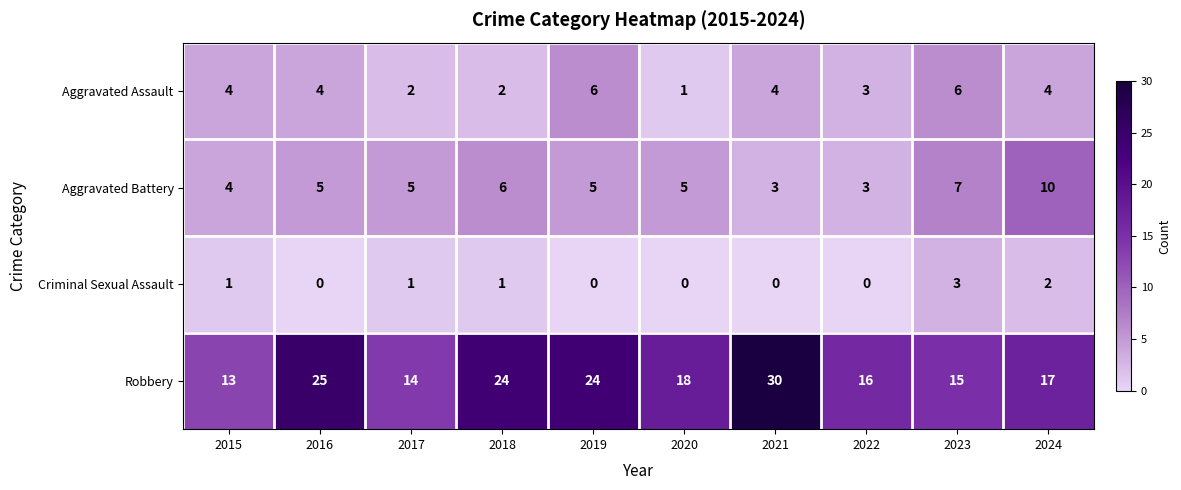

What is the minimum value for Aggravated Battery?

3